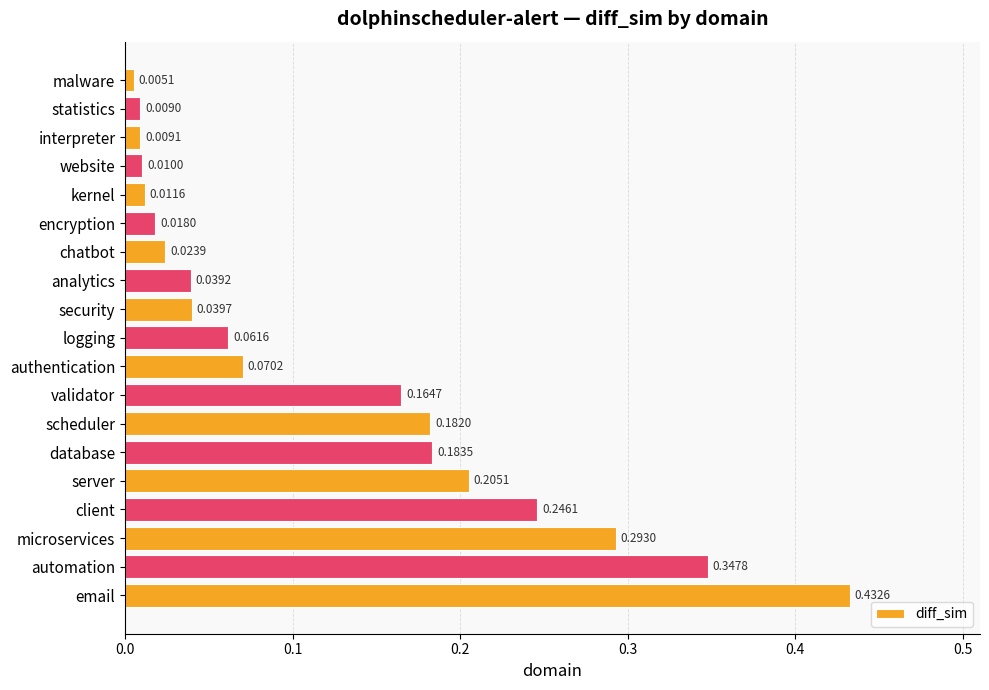

What is the label of the 11th bar from the bottom?

security